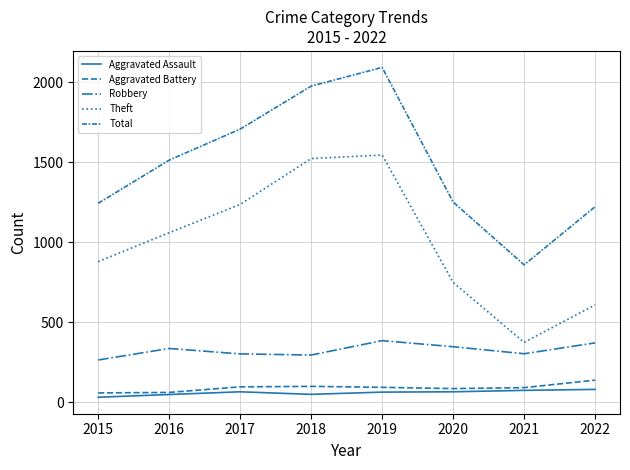

Does the chart have visible grid lines?

Yes